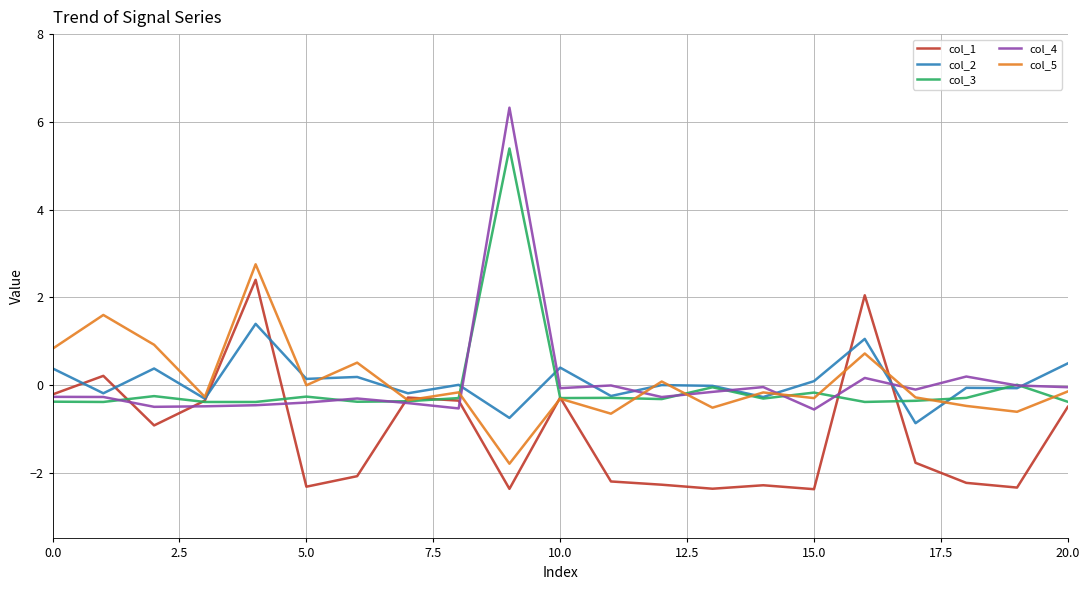

Count the number of data series in this chart.

5